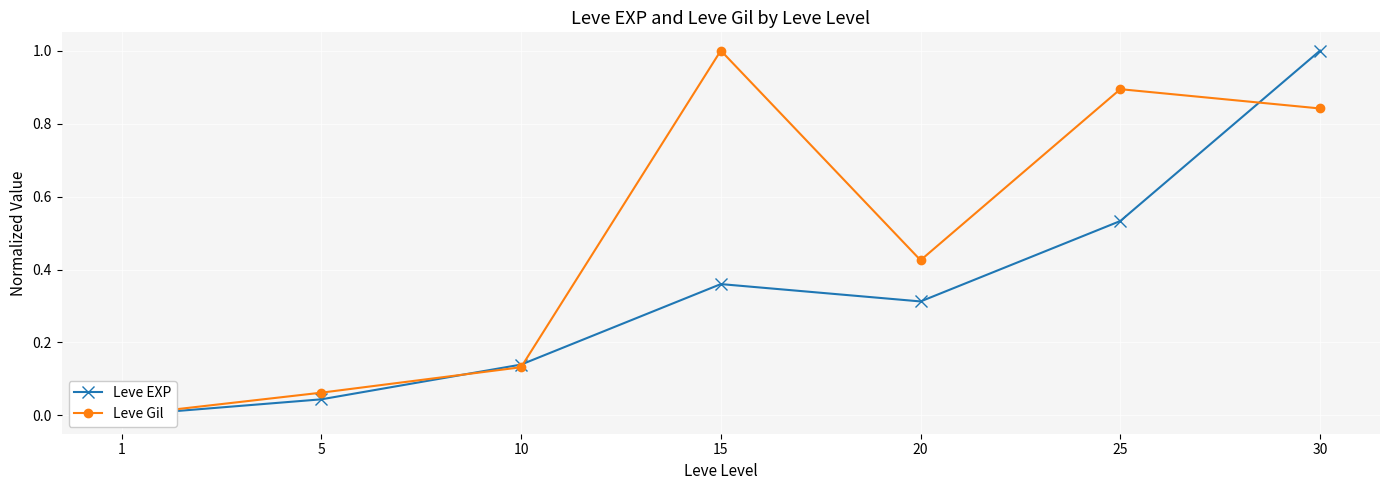

After their last crossing, which series has the higher values: Leve EXP or Leve Gil?

Leve EXP